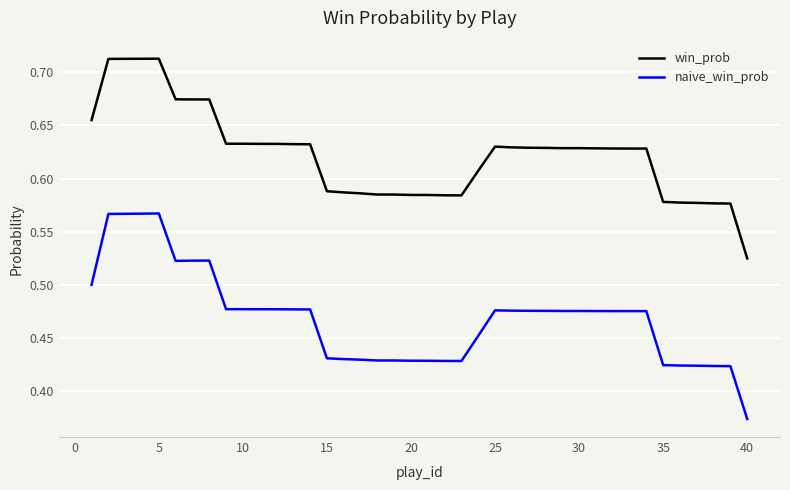

List the series in order of their overall mean, highest first.

win_prob, naive_win_prob